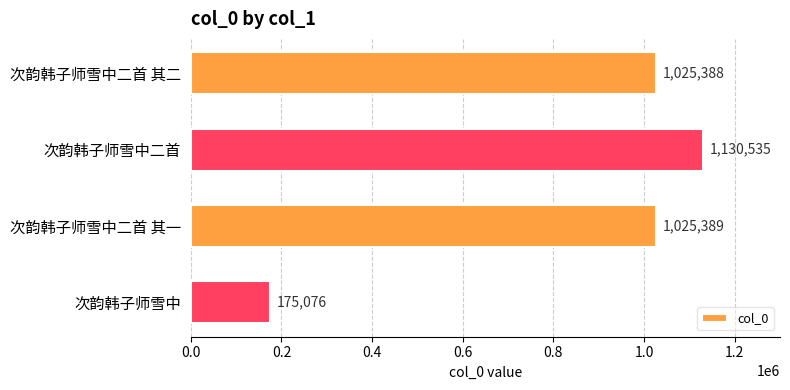

List the labels in order of value, largest first.

次韵韩子师雪中二首, 次韵韩子师雪中二首 其一, 次韵韩子师雪中二首 其二, 次韵韩子师雪中